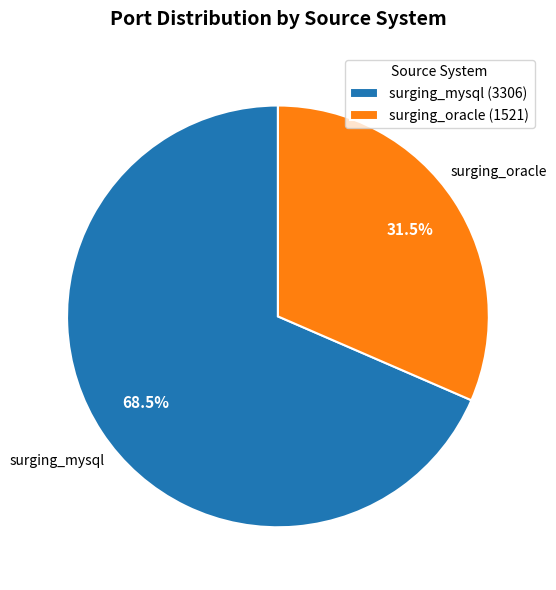

Is it true that surging_oracle is 24% of the pie?

False